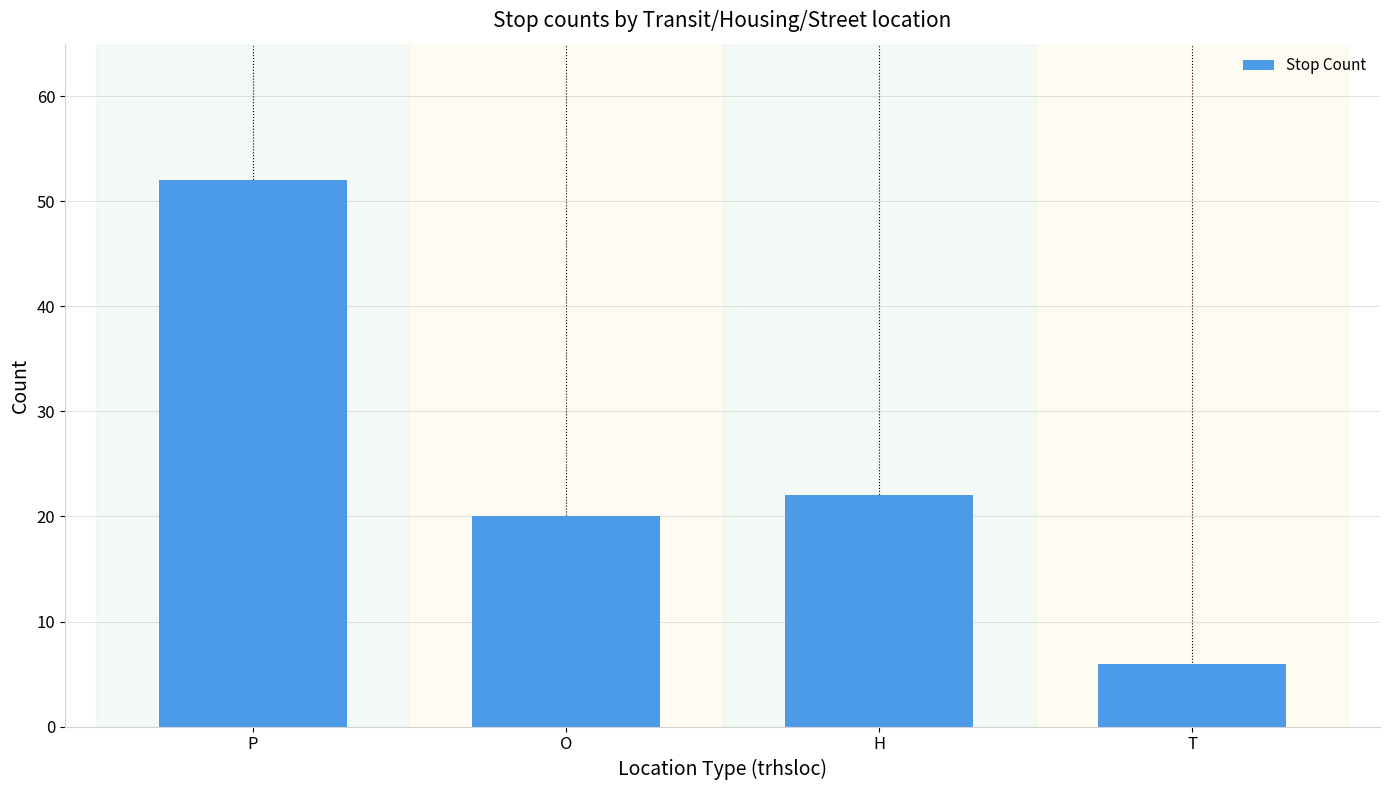

Which category has the lowest value across all series?

T